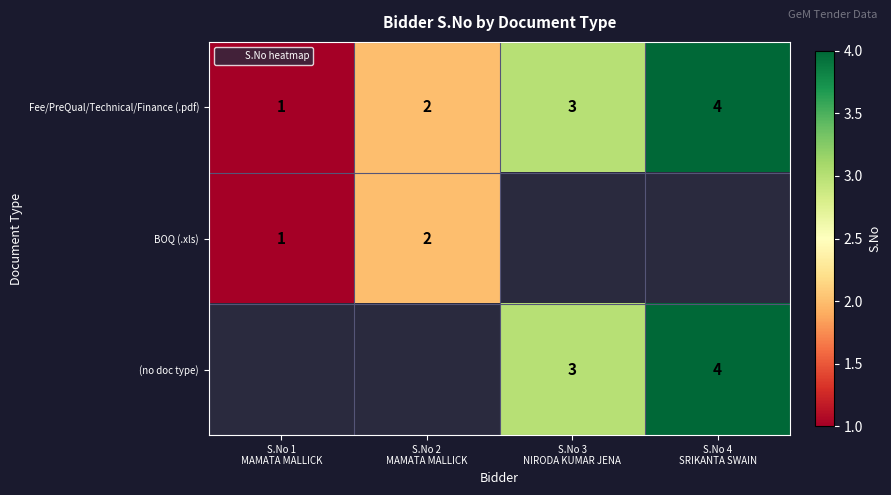

Which series has the largest total across all categories?

Fee/PreQual/Technical/Finance (.pdf)